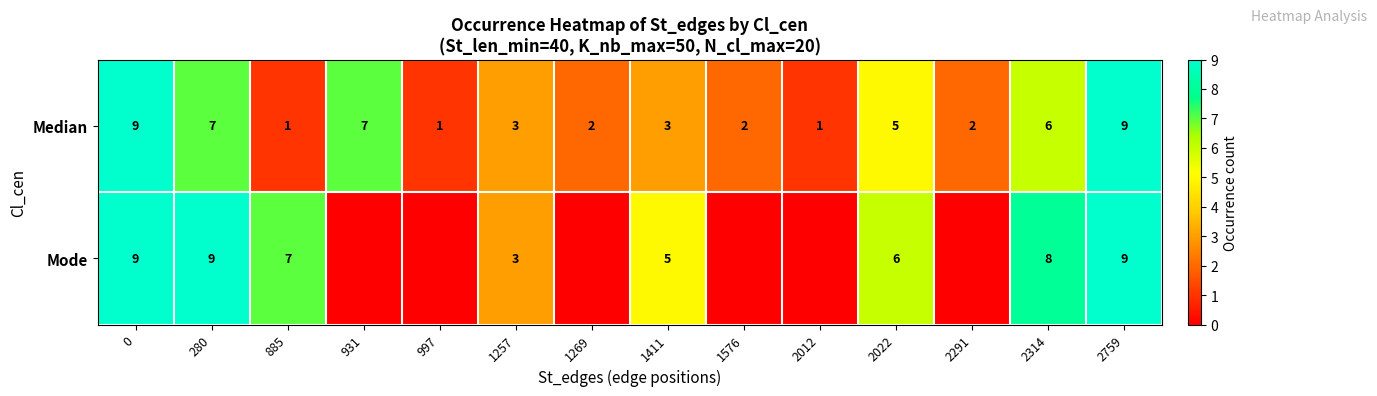

What is the difference between the maximum and minimum values in the Median series?

8